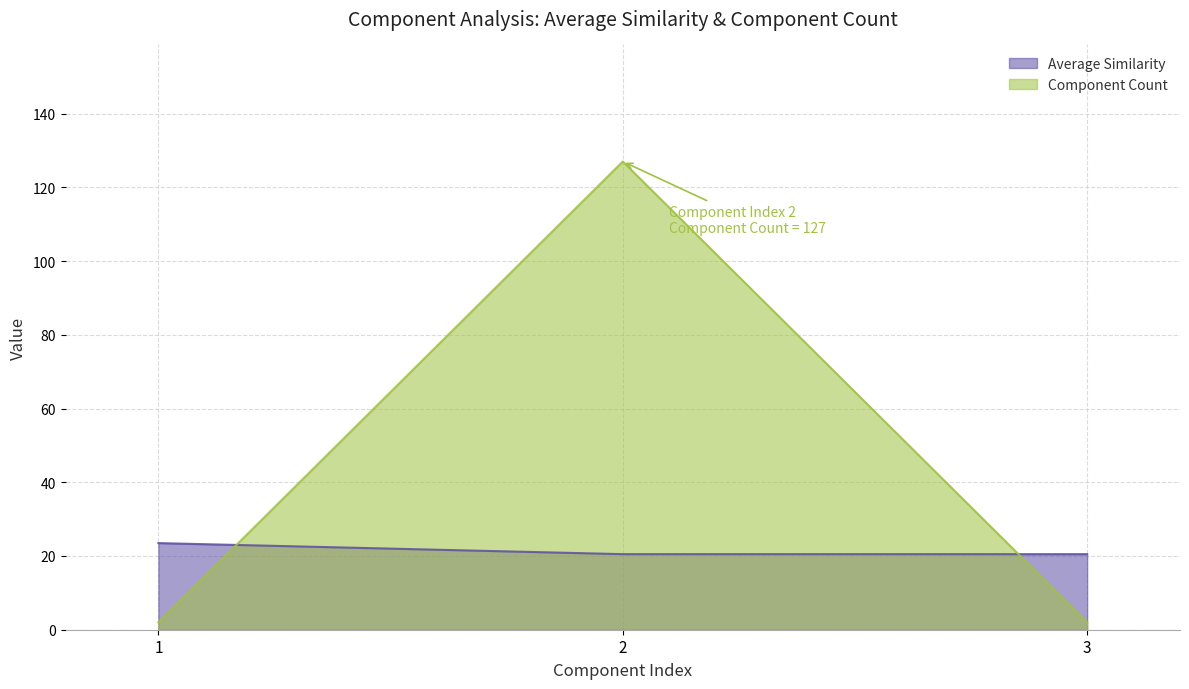

What are all the series names shown in the legend?

Average Similarity, Component Count